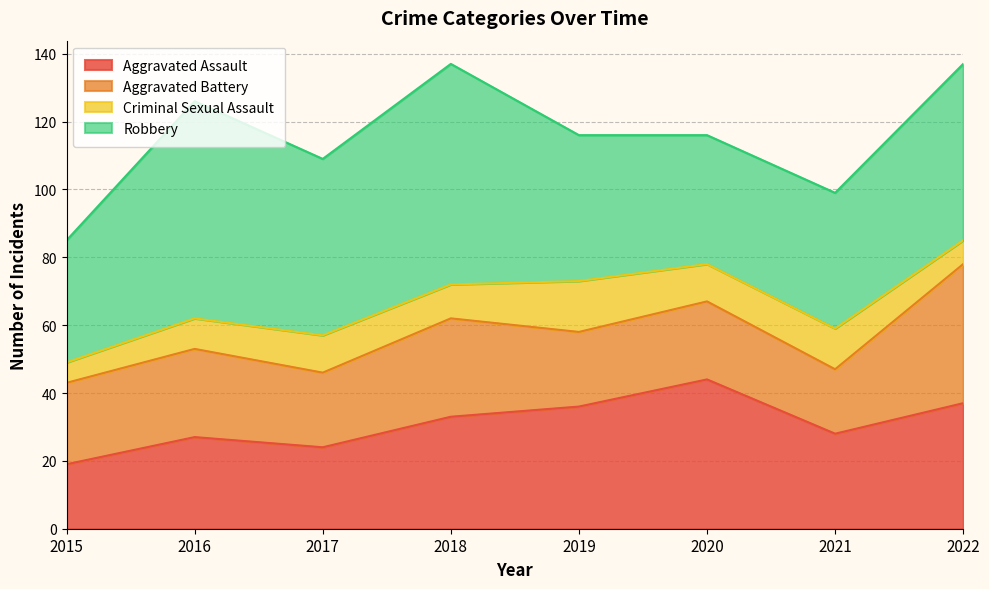

Which label corresponds to the smallest value in the chart?

2015